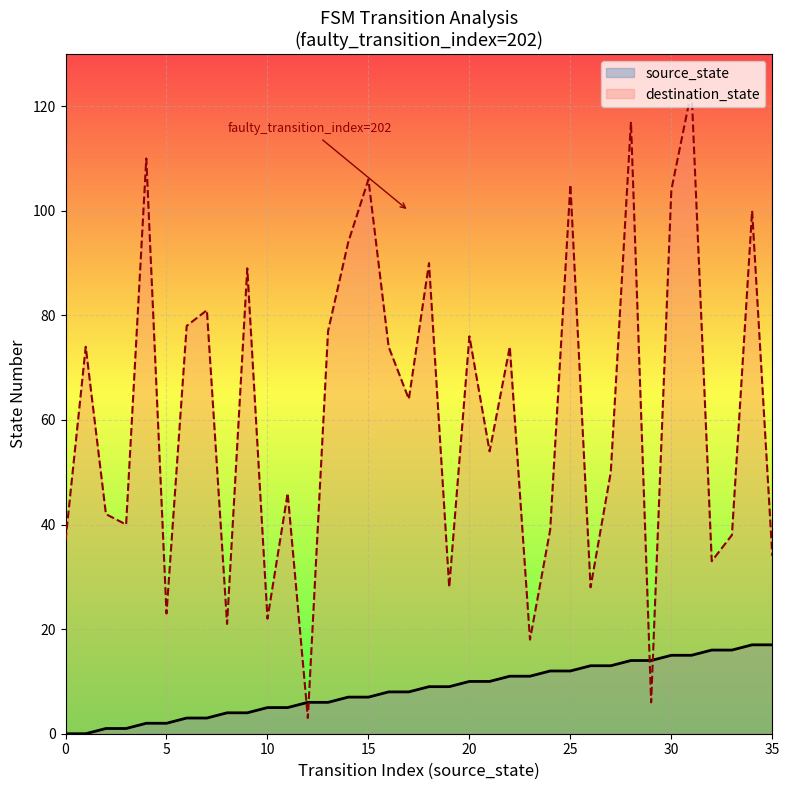

Between 11 and 2, which is larger?

11